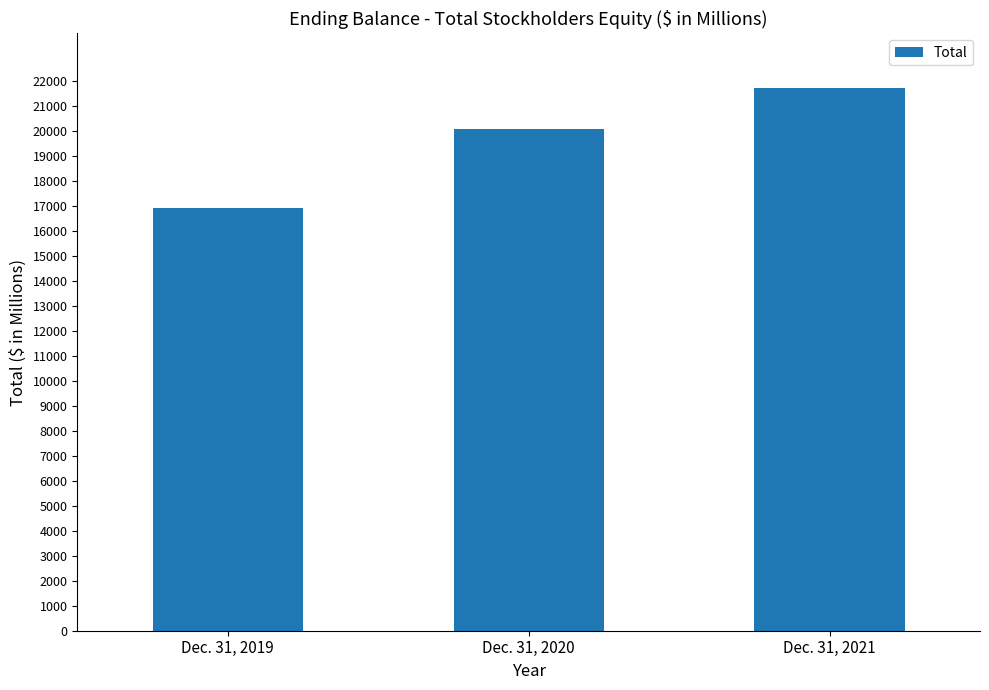

Are the bars horizontal?

No